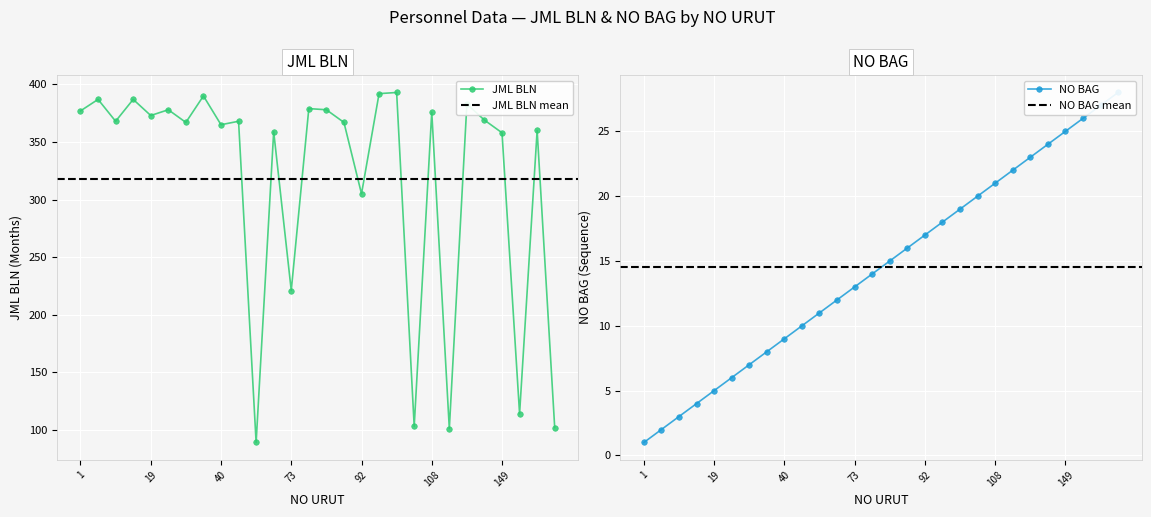

Which series changed the most between 40 and 41?

JML BLN